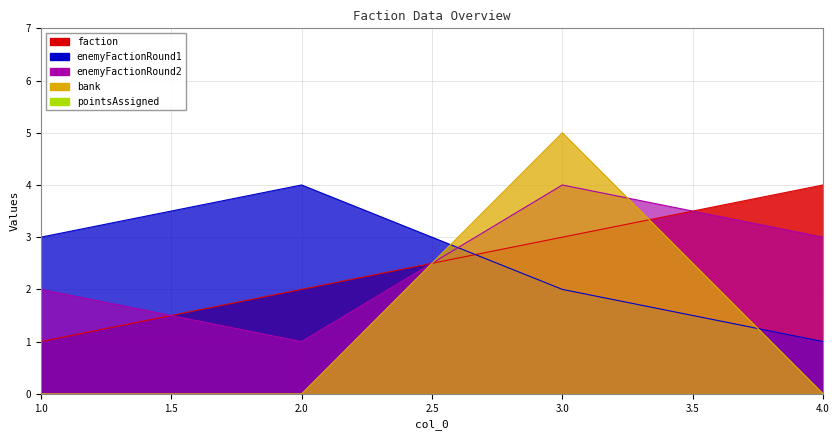

What is the total value across all series at 4?

8